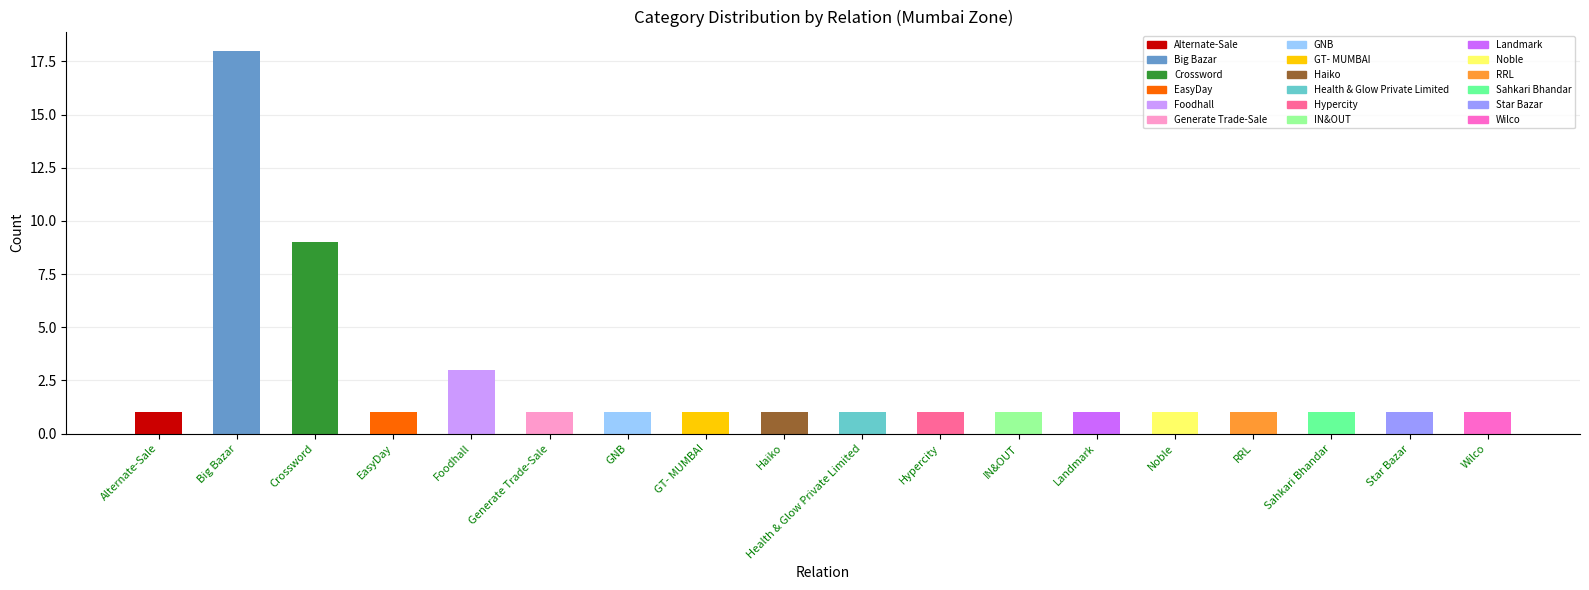

True or false: the data shows 1 at Wilco.

True